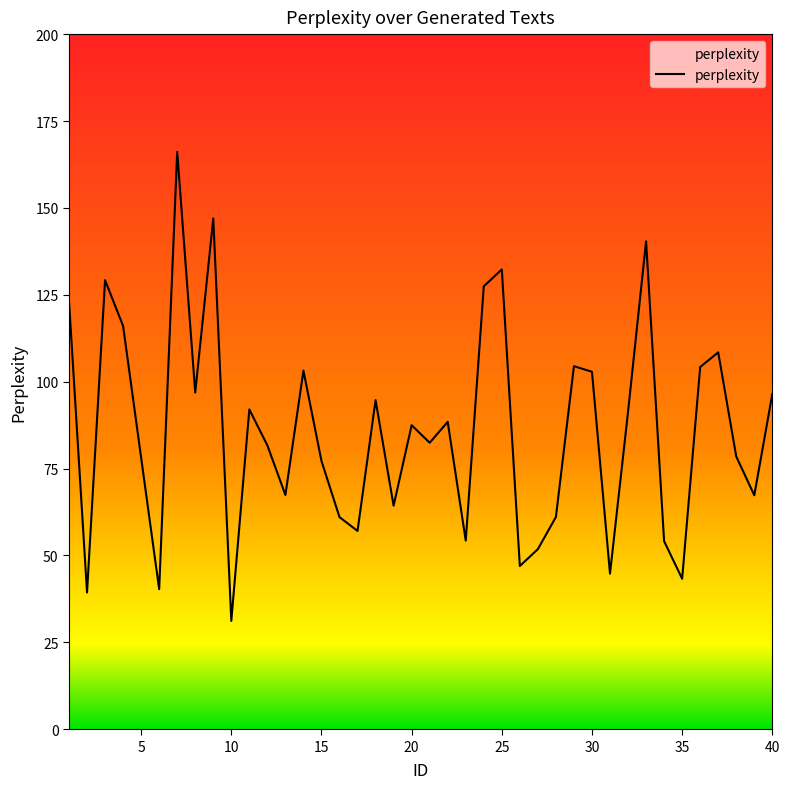

How many categories are shown in the chart?

40